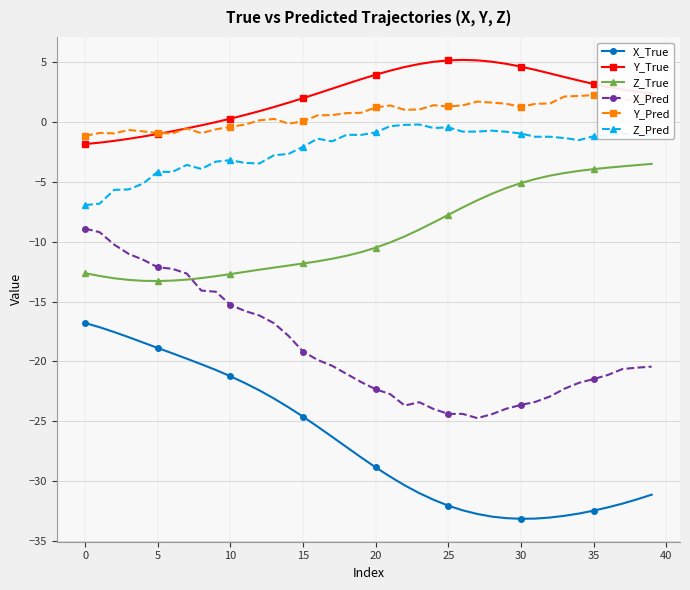

Which series has the widest spread of values?

X_True